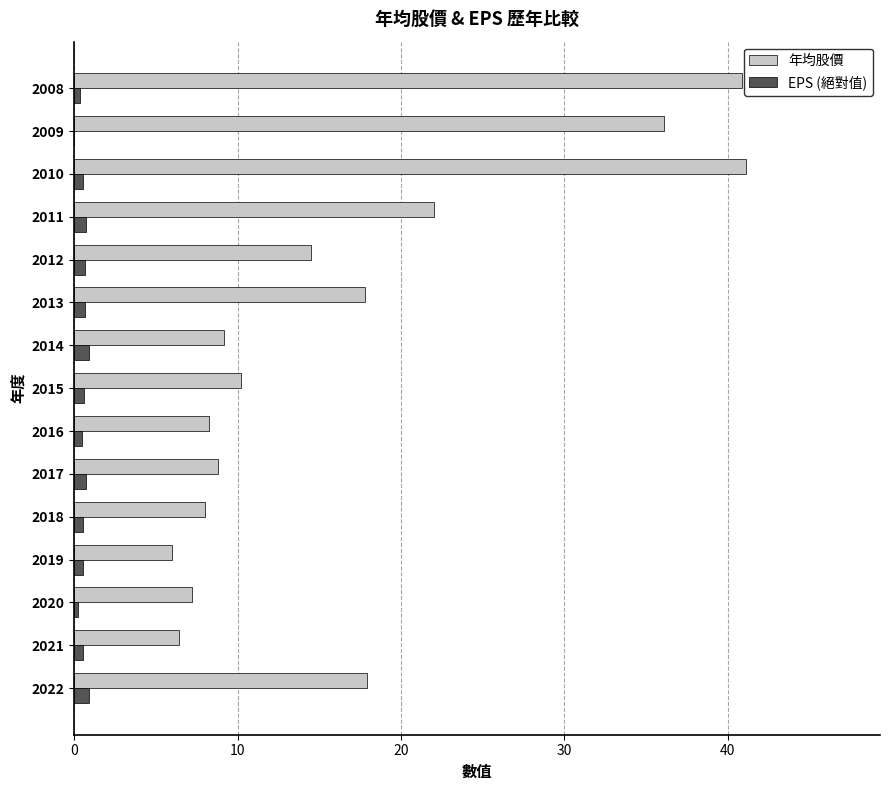

What is the greatest value displayed?

41.1